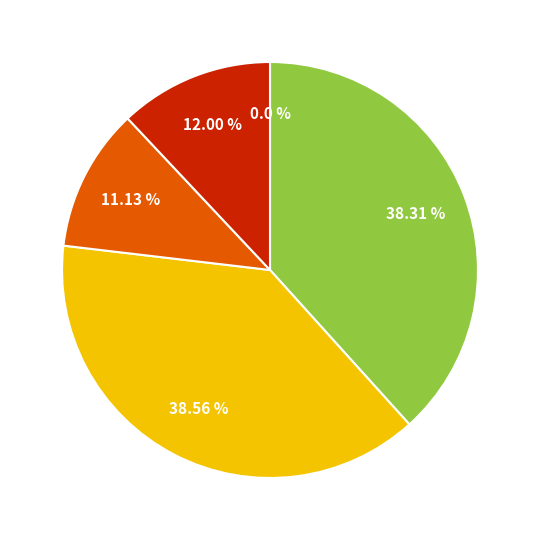

Does any single category account for the majority?

No